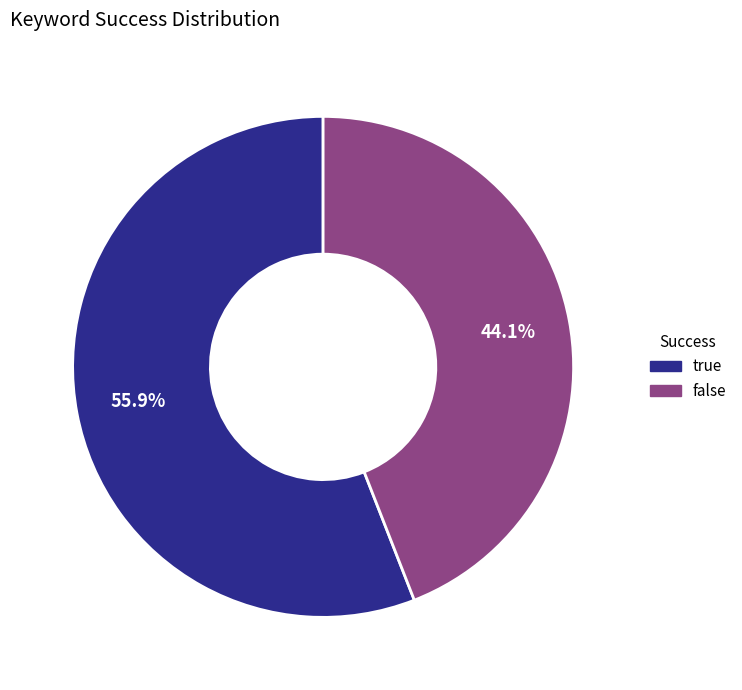

Combined, do false and true account for over 50%?

Yes